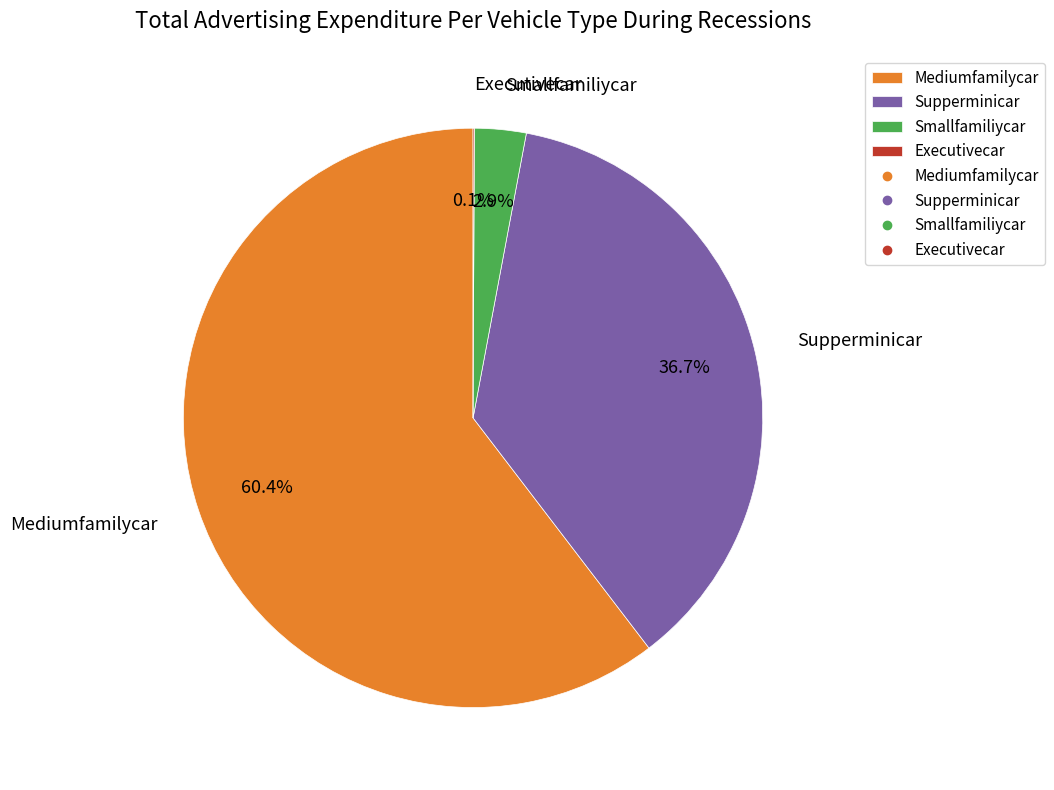

Which has a higher value, Smallfamiliycar or Supperminicar?

Supperminicar